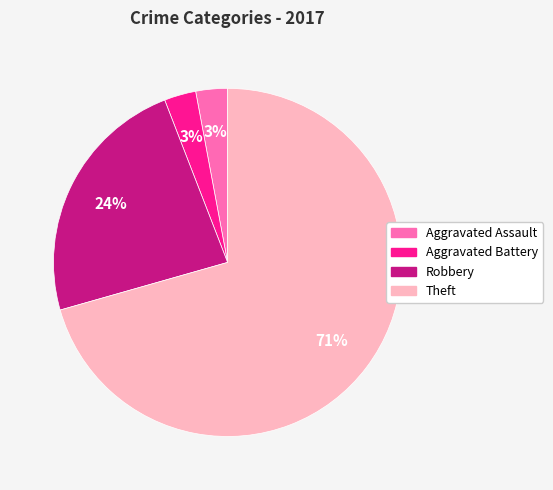

Is the sum of Robbery and Theft greater than half?

Yes